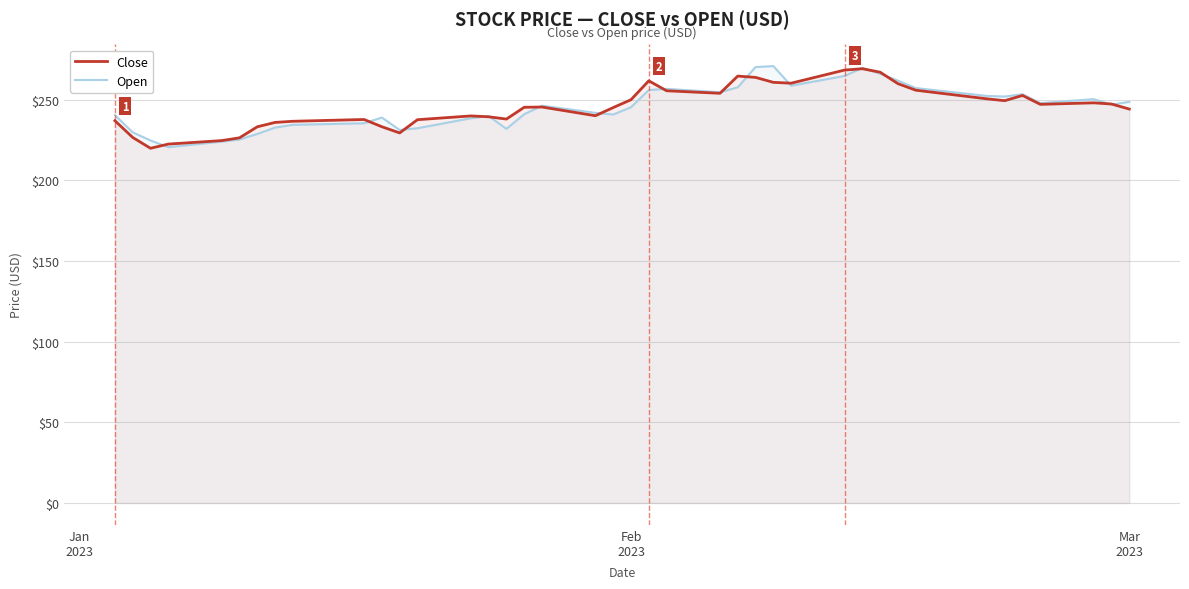

What is the minimum value for Open?

220.6